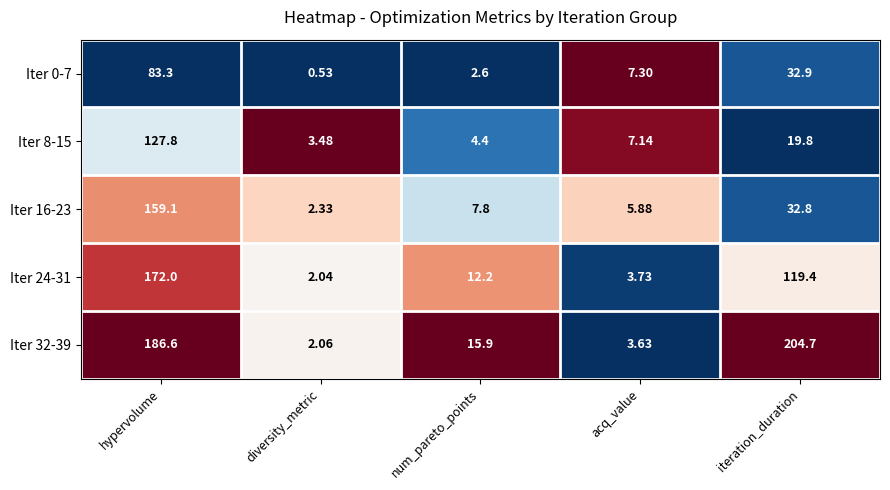

At which label is Iter 8-15 closest to 65?

iteration_duration